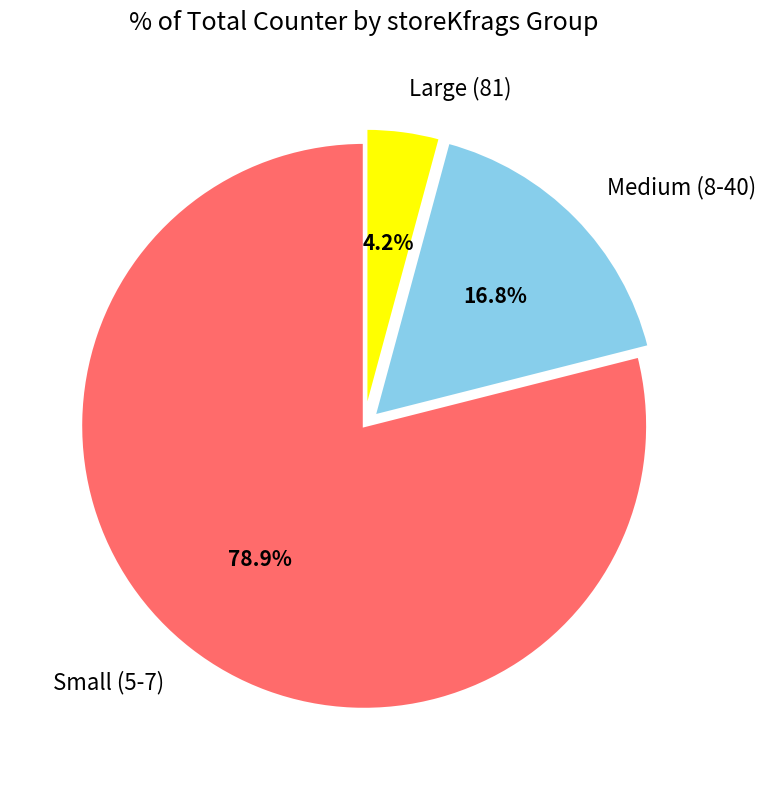

How many slices are in this pie chart?

3